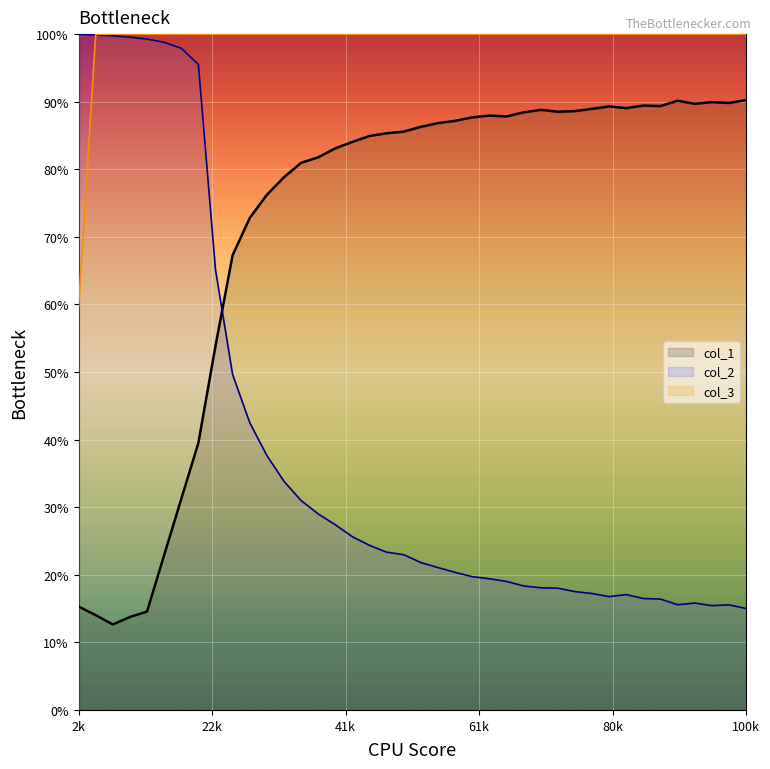

Does the chart display data point markers on the line(s)?

No